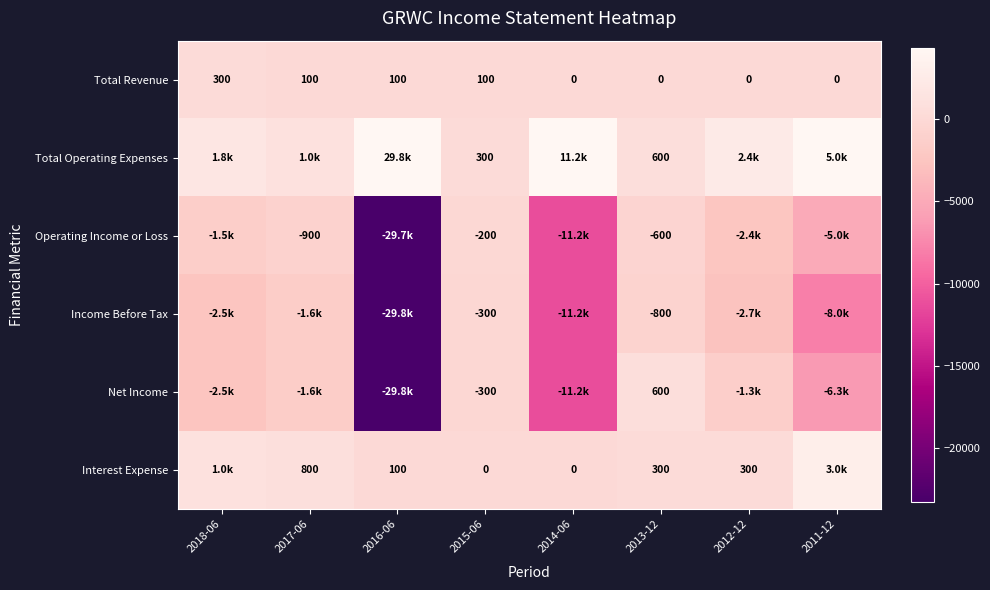

Is it true that Interest Expense equals 100 at 2016-06?

True